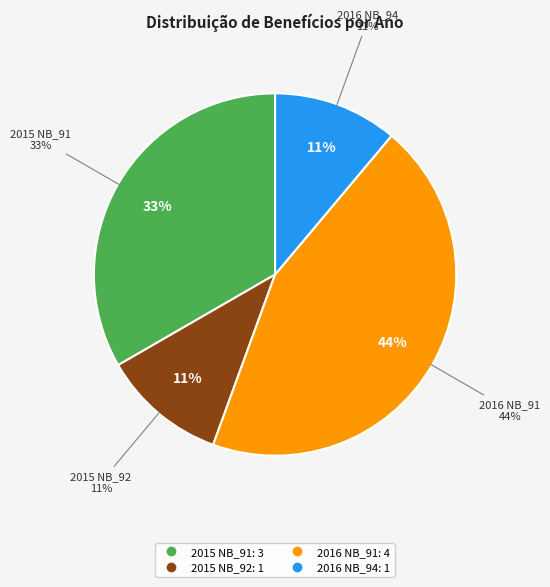

What is the largest slice in the pie chart?

2016 NB_91